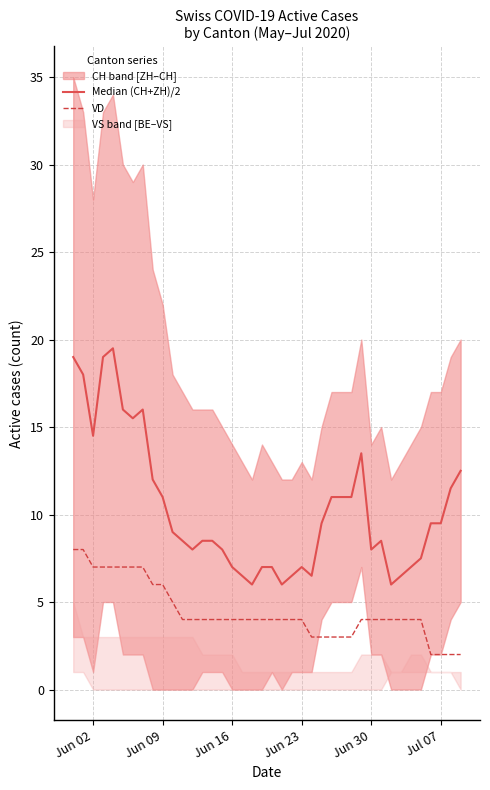

What is the highest value of the VD series?

8.0